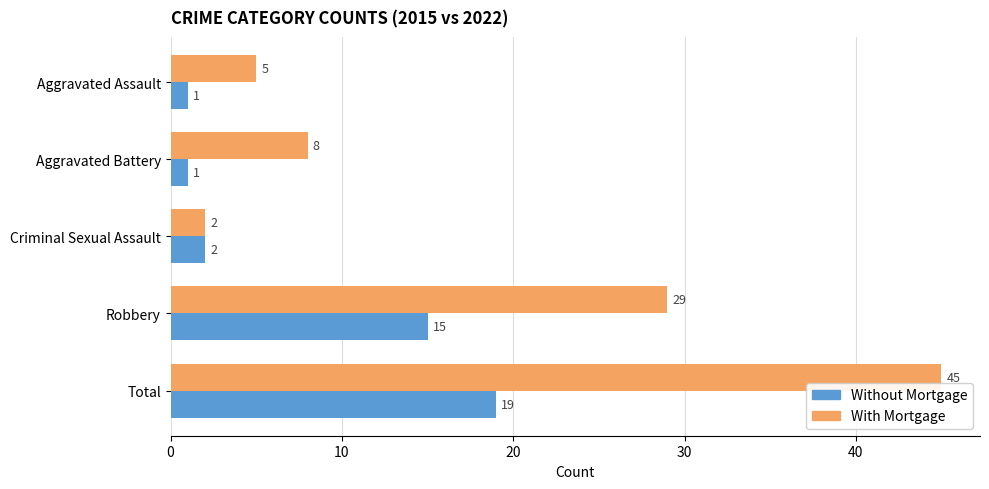

Which category has the highest value in the Without Mortgage series?

Total